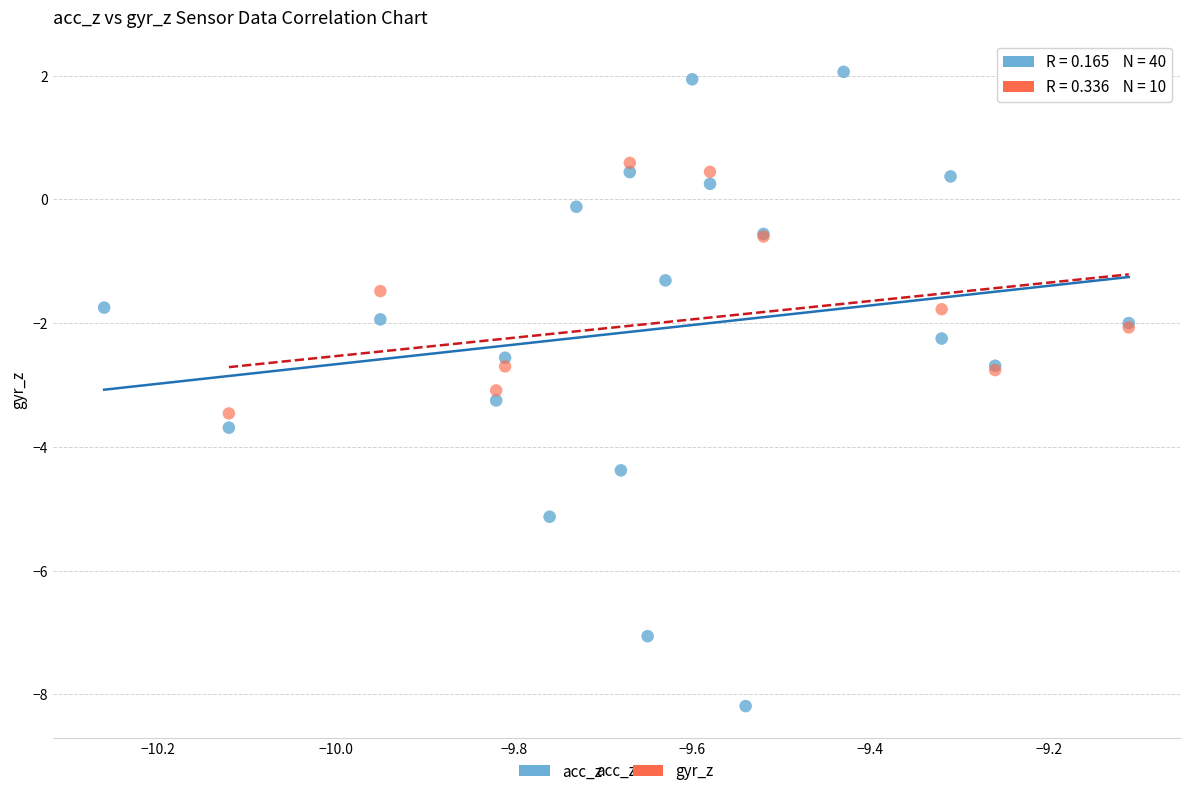

Which series reaches the maximum Y coordinate?

acc_z